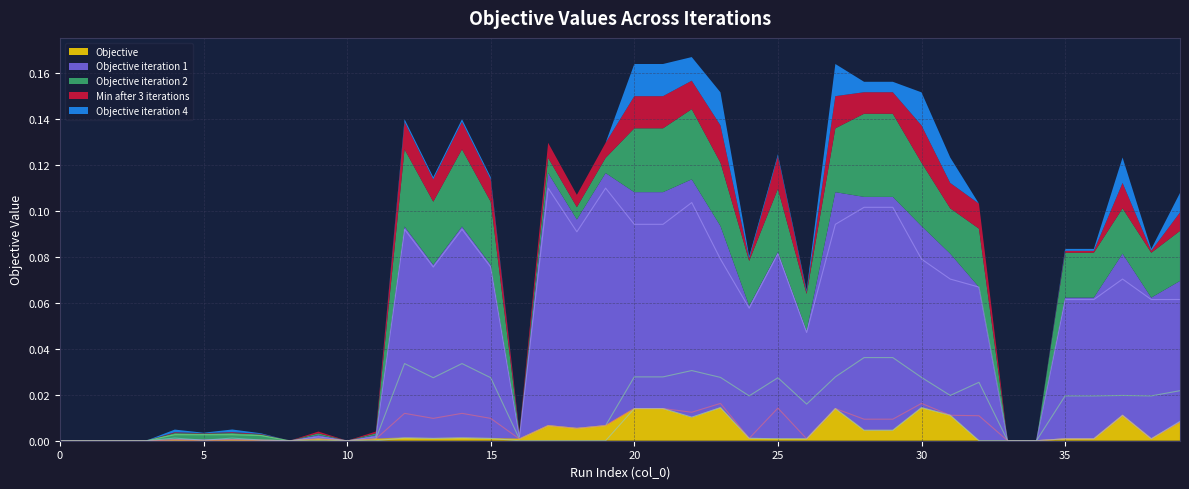

At which category does Min after 3 iterations reach its first local peak?

4